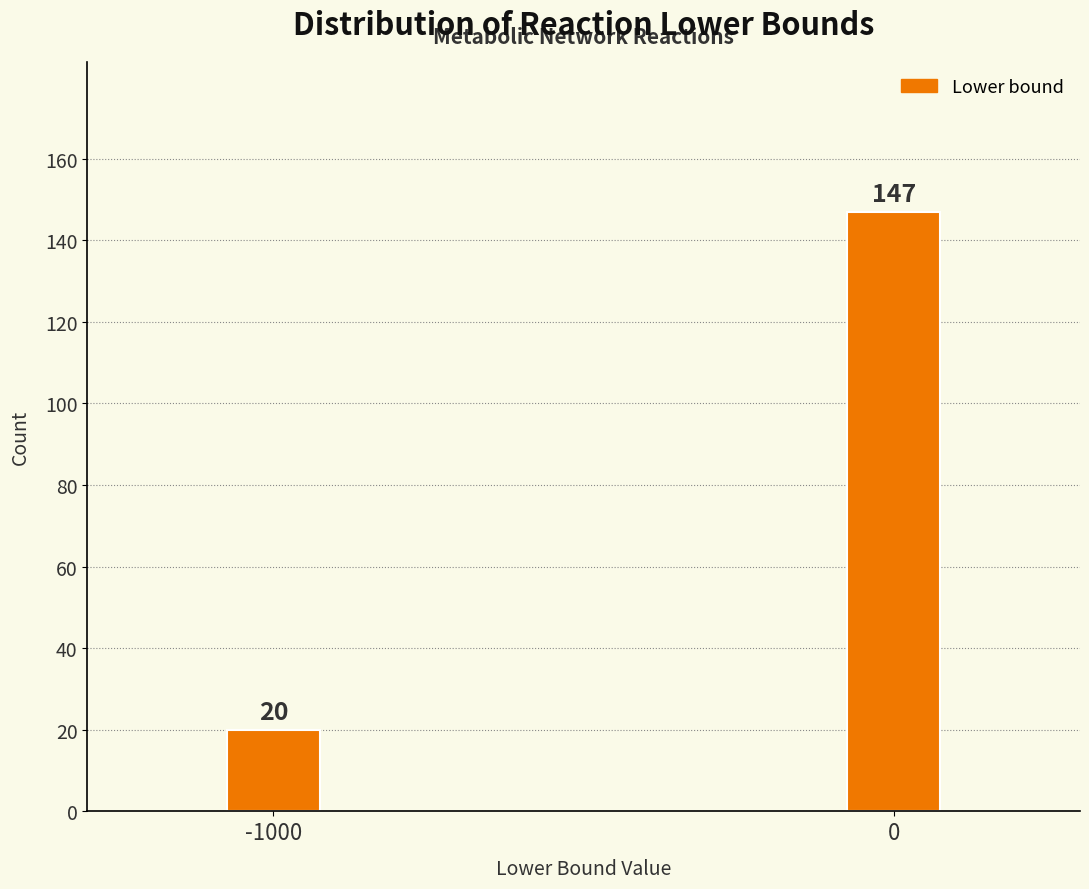

Reading left to right, extract all data points from this chart.

-1000=20	0=147